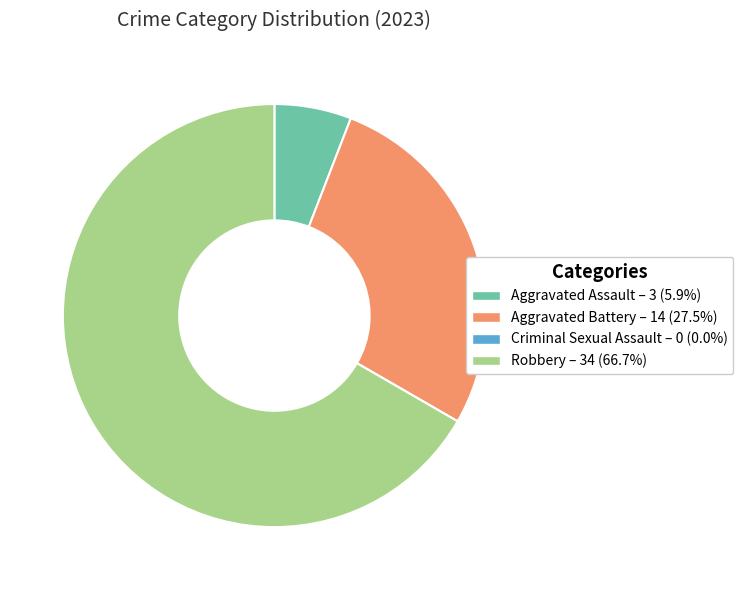

Between Robbery and Aggravated Assault, which is larger?

Robbery